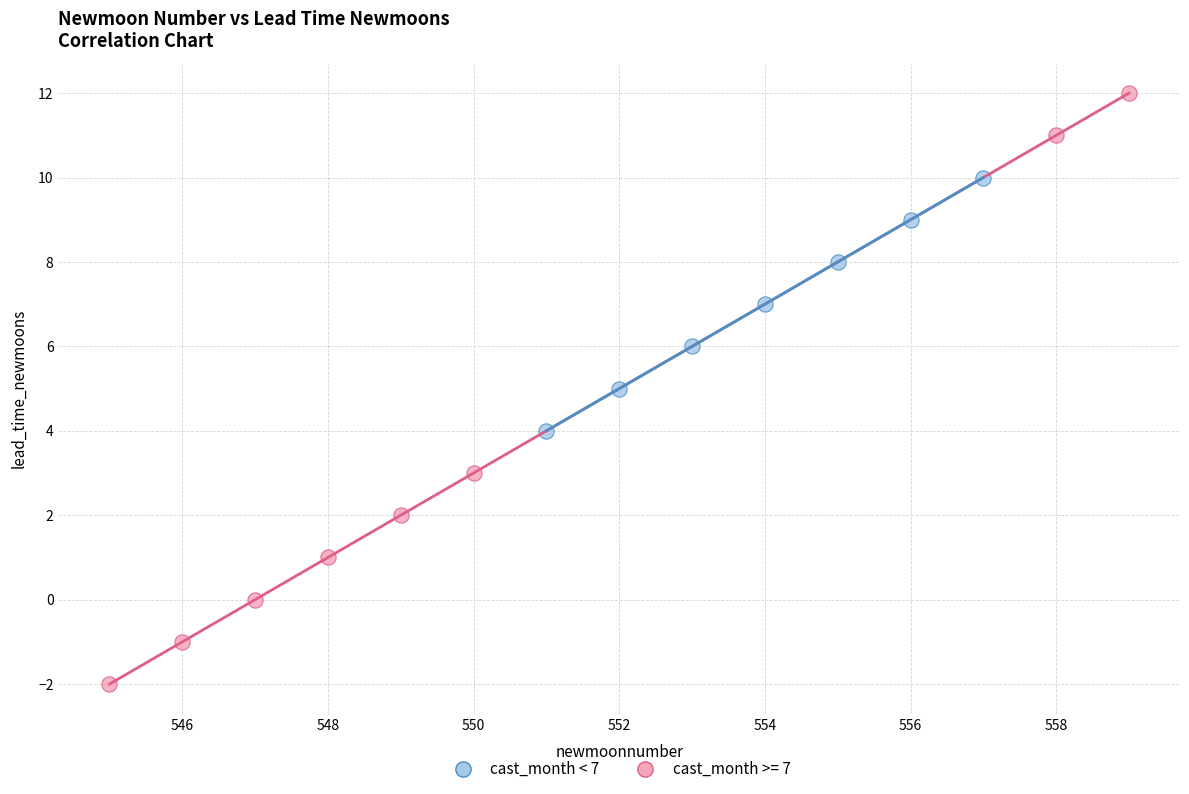

Which series reaches the maximum Y coordinate?

cast_month >= 7